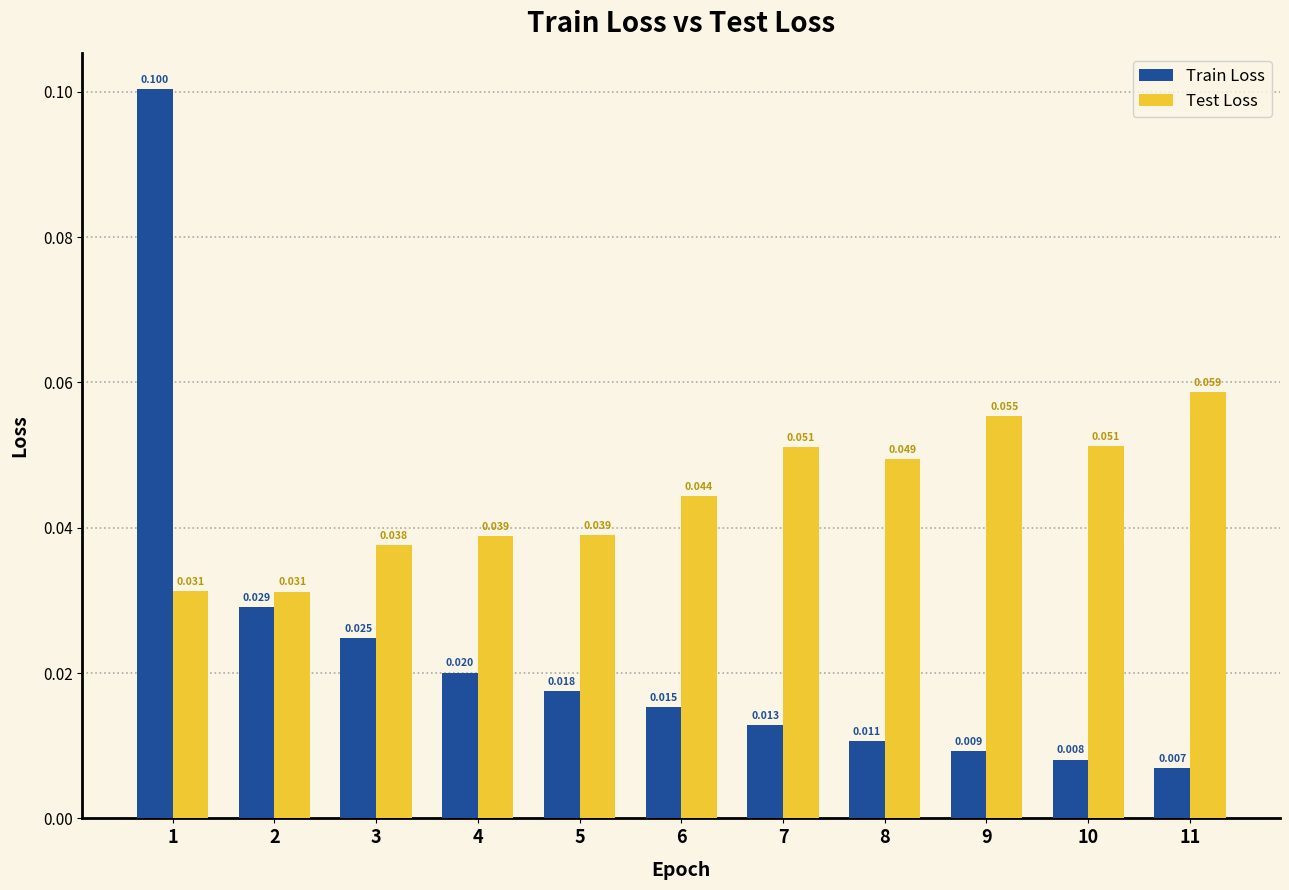

List the series in order of their overall mean, lowest first.

Train Loss, Test Loss